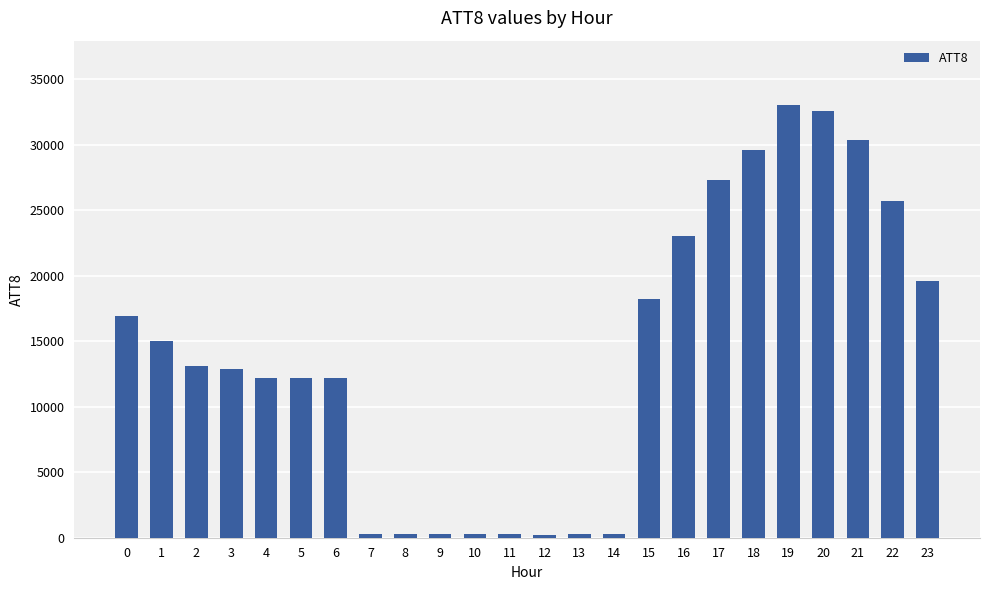

The chart shows a value of 300 at 13. True or false?

True